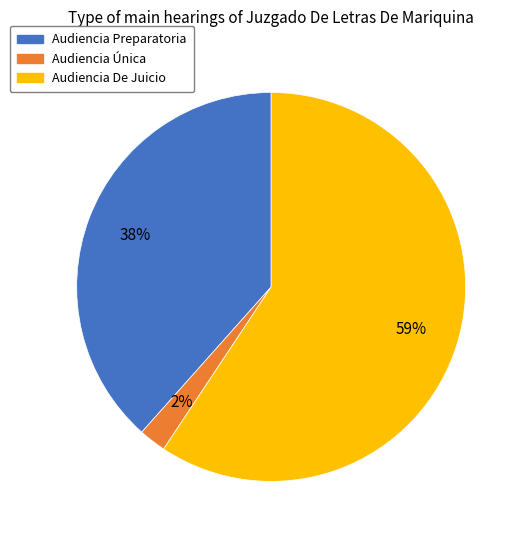

Is it true that Audiencia Única is 14% of the pie?

False